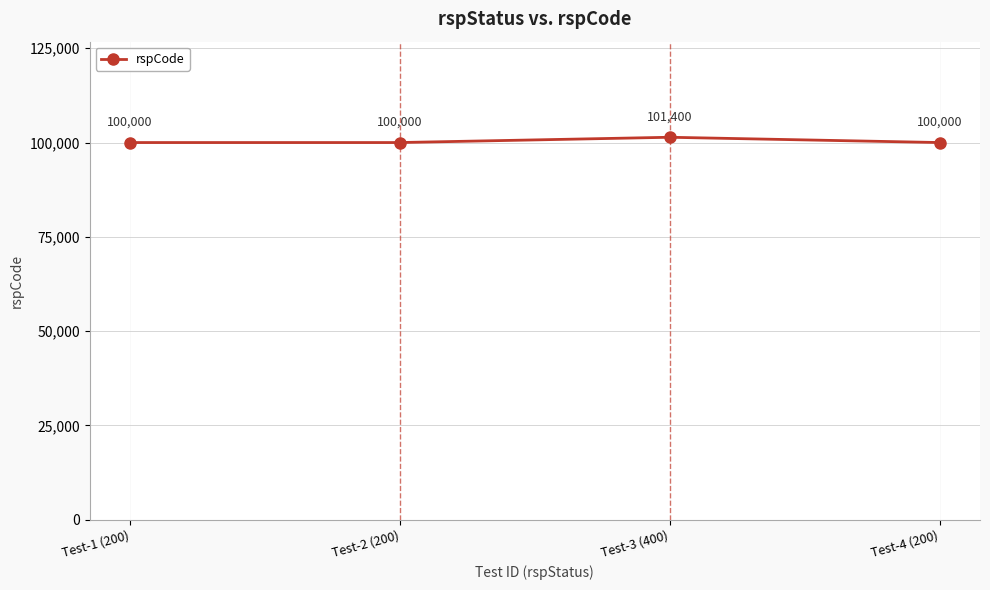

What is the smallest value displayed?

100000